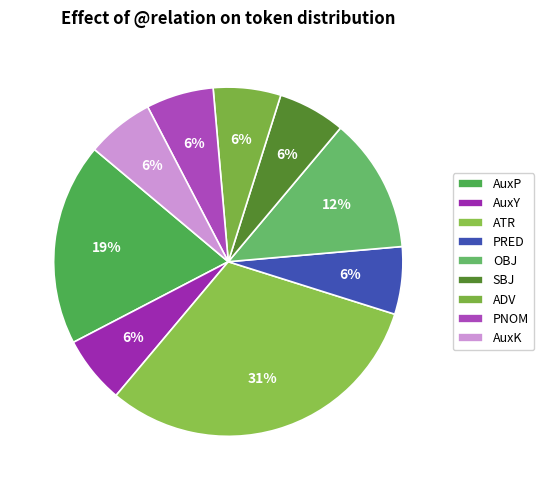

How many segments does this pie chart have?

9